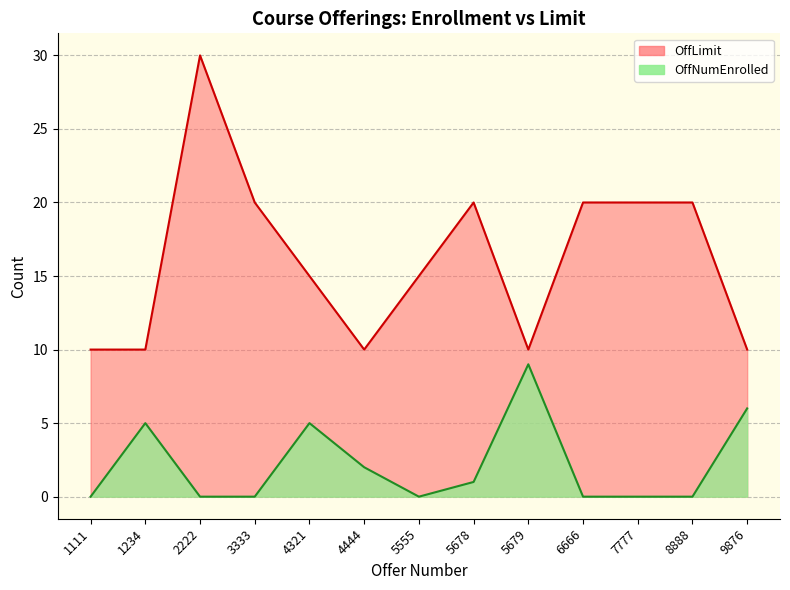

Reading left to right, extract all data points from this chart.

OffNumEnrolled: 1111=0	1234=5	2222=0	3333=0	4321=5	4444=2	5555=0	5678=1	5679=9	6666=0	7777=0	8888=0	9876=6
OffLimit: 1111=10	1234=10	2222=30	3333=20	4321=15	4444=10	5555=15	5678=20	5679=10	6666=20	7777=20	8888=20	9876=10